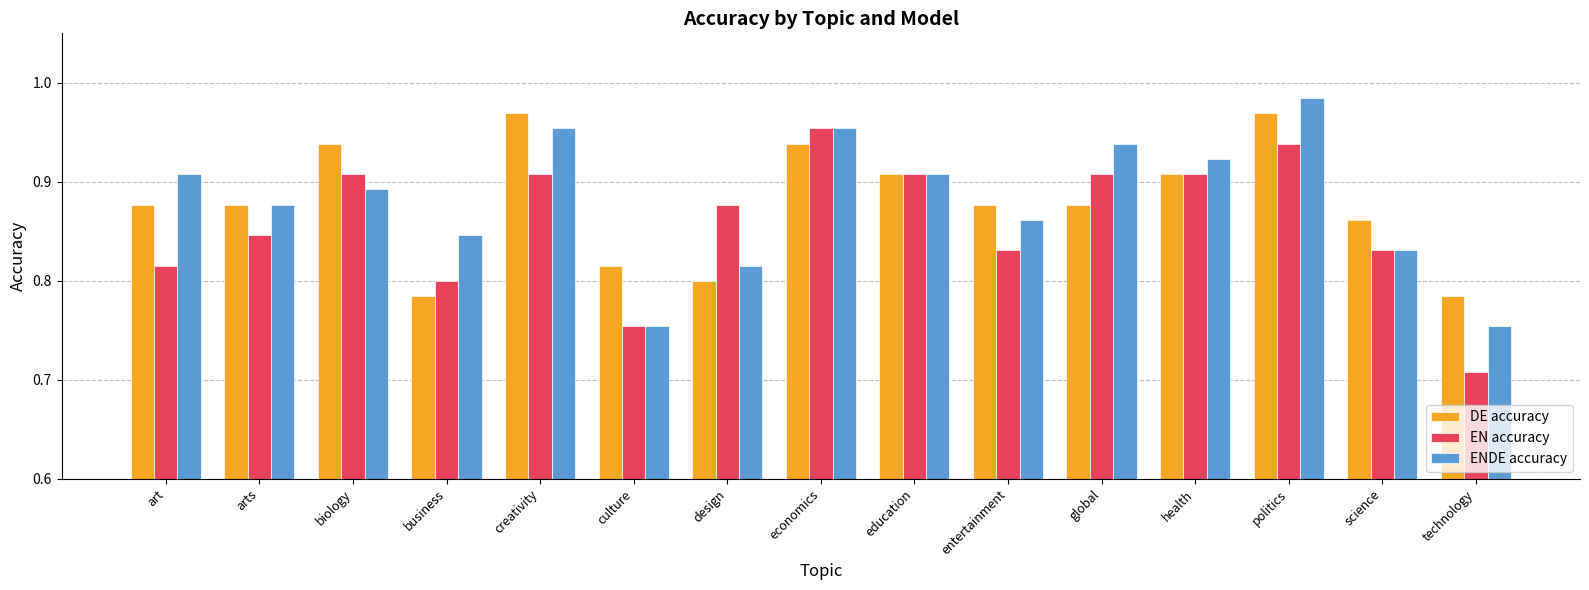

Count the EN accuracy values in the range 0 to 1.

15